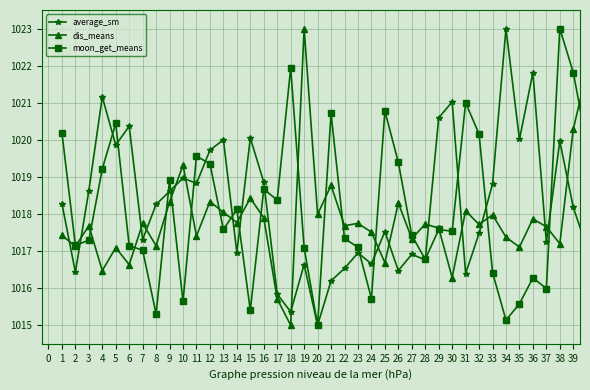

True or false: dis_means and moon_get_means intersect in this chart.

True